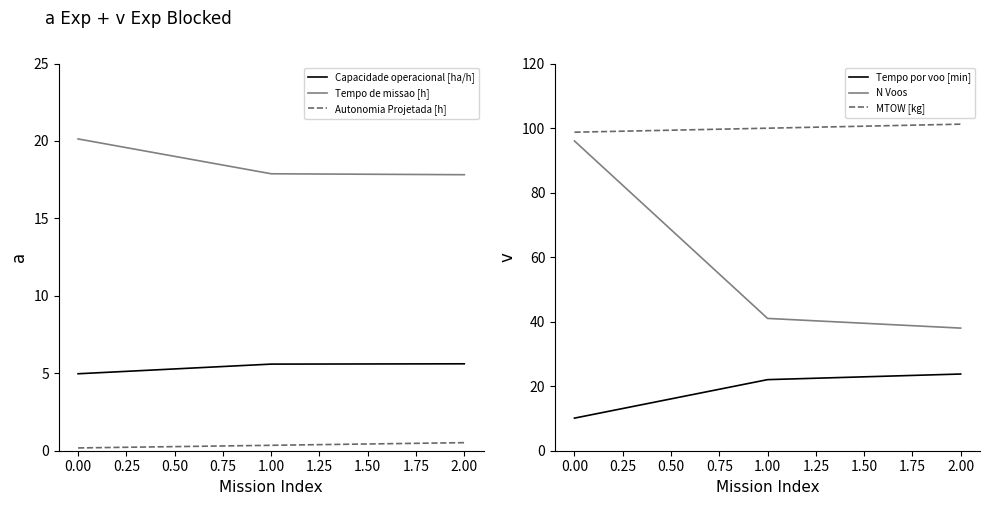

Which category has the highest value in the Tempo de missao [h] series?

0.00